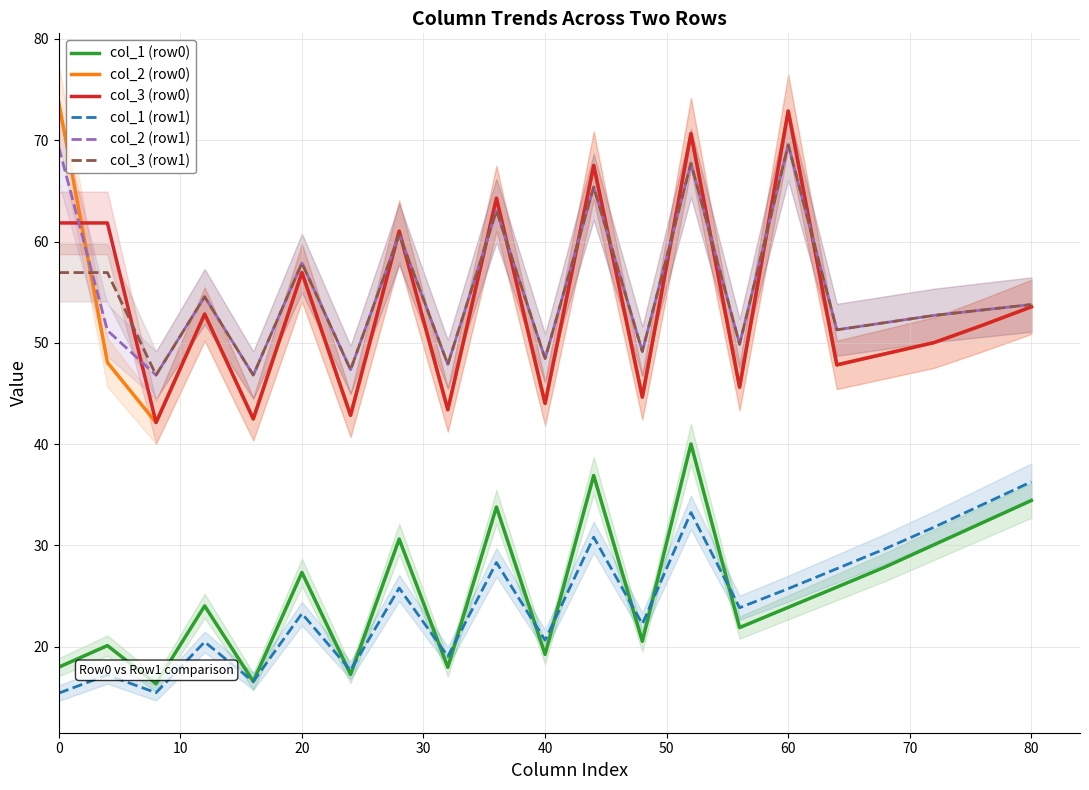

True or false: col_1 (row0) and col_3 (row0) intersect in this chart.

False